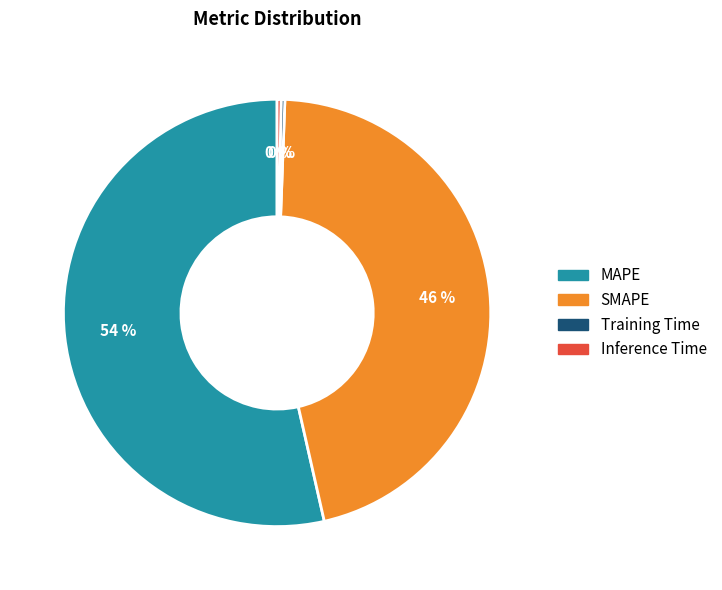

To the nearest percent, what is the difference between the Inference Time and SMAPE slice percentages?

46%